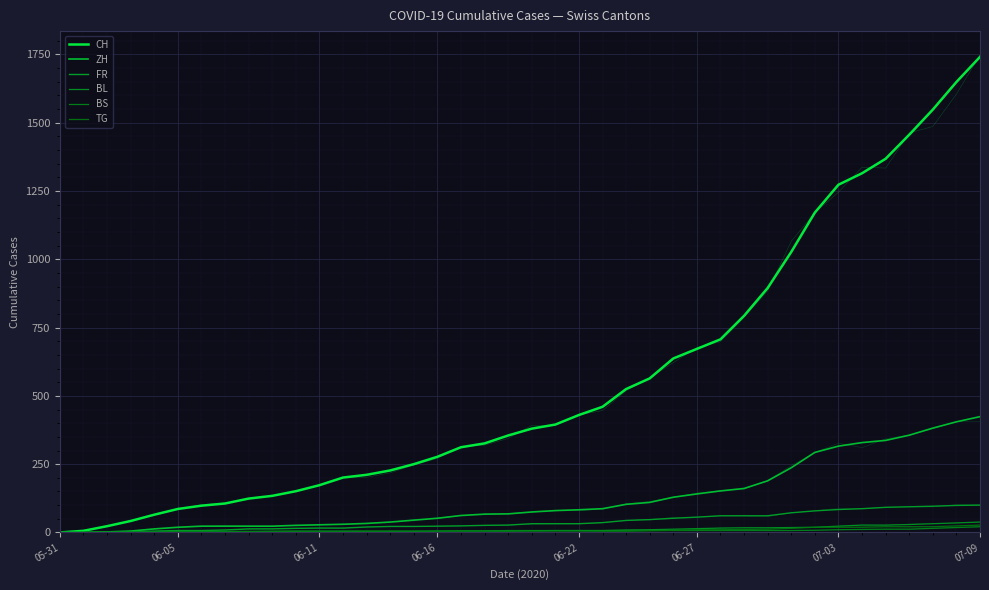

Reading right to left, what are all the values shown in this chart?

CH: 1741	1649	1548	1456	1368	1315	1273	1171	1027	895	793	707	672	637	564	525	460	430	395	380	355	326	312	277	250	227	211	201	173	151	134	124	106	98	86	65	42	23	6	0
ZH: 424	405	382	356	337	329	316	293	237	189	161	152	141	129	110	103	87	83	80	75	68	67	62	52	45	38	33	30	28	26	23	23	23	23	19	13	5	2	0	0
FR: 100	99	96	94	92	87	84	79	72	61	61	61	56	52	47	44	36	32	32	32	27	26	24	23	22	22	20	16	16	15	13	13	9	7	7	5	3	2	0	0
BL: 38	35	32	29	27	27	23	19	18	17	17	16	14	12	10	9	7	7	7	6	5	5	5	5	4	4	4	4	4	4	3	3	3	3	3	2	2	1	1	0
BS: 21	18	15	12	12	11	10	8	7	7	7	7	7	7	7	7	7	7	7	7	7	6	6	5	5	5	5	5	5	5	5	4	4	4	4	1	1	0	0	0
TG: 27	24	21	21	21	19	19	19	15	12	11	10	10	8	6	4	3	2	2	2	2	2	2	1	1	1	1	1	1	1	1	1	0	0	0	0	0	0	0	0